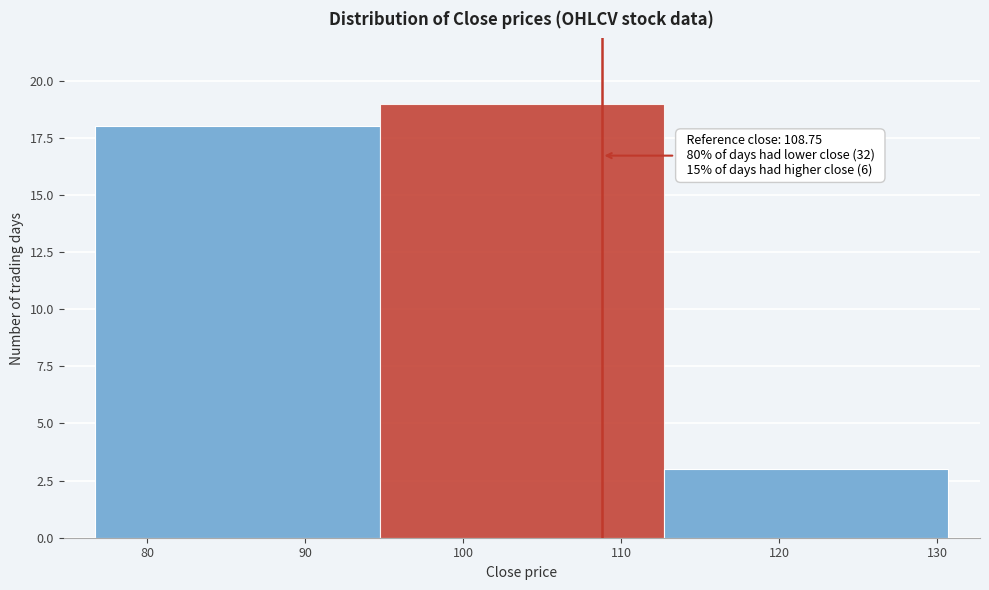

Which range on the x-axis has the tallest bar?

95 to 113